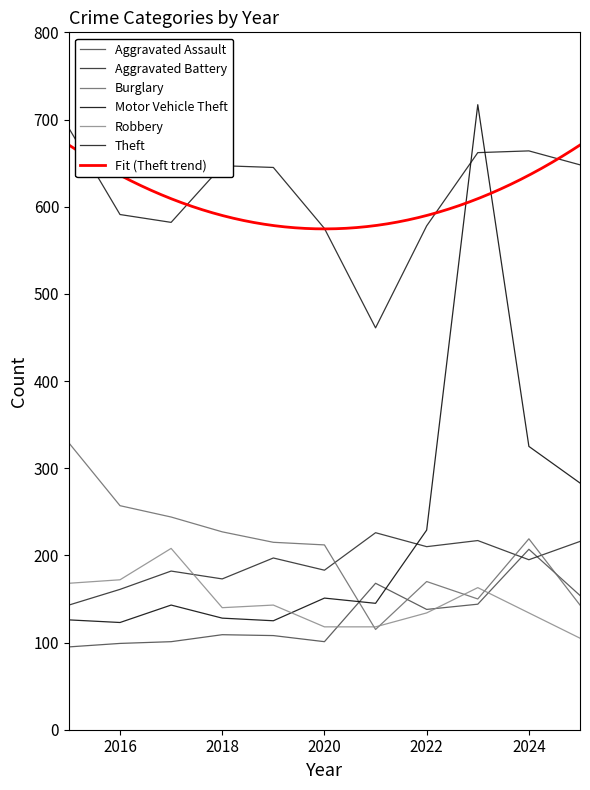

Reading left to right, what are all the values shown in this chart?

Aggravated Assault: 2015=95	2016=99	2017=101	2018=109	2019=108	2020=101	2021=168	2022=138	2023=144	2024=207	2025=154
Aggravated Battery: 2015=143	2016=161	2017=182	2018=173	2019=197	2020=183	2021=226	2022=210	2023=217	2024=195	2025=216
Burglary: 2015=329	2016=257	2017=244	2018=227	2019=215	2020=212	2021=115	2022=170	2023=150	2024=219	2025=143
Motor Vehicle Theft: 2015=126	2016=123	2017=143	2018=128	2019=125	2020=151	2021=145	2022=229	2023=717	2024=325	2025=283
Robbery: 2015=168	2016=172	2017=208	2018=140	2019=143	2020=118	2021=118	2022=134	2023=163	2024=134	2025=105
Theft: 2015=690	2016=591	2017=582	2018=647	2019=645	2020=575	2021=461	2022=578	2023=662	2024=664	2025=648